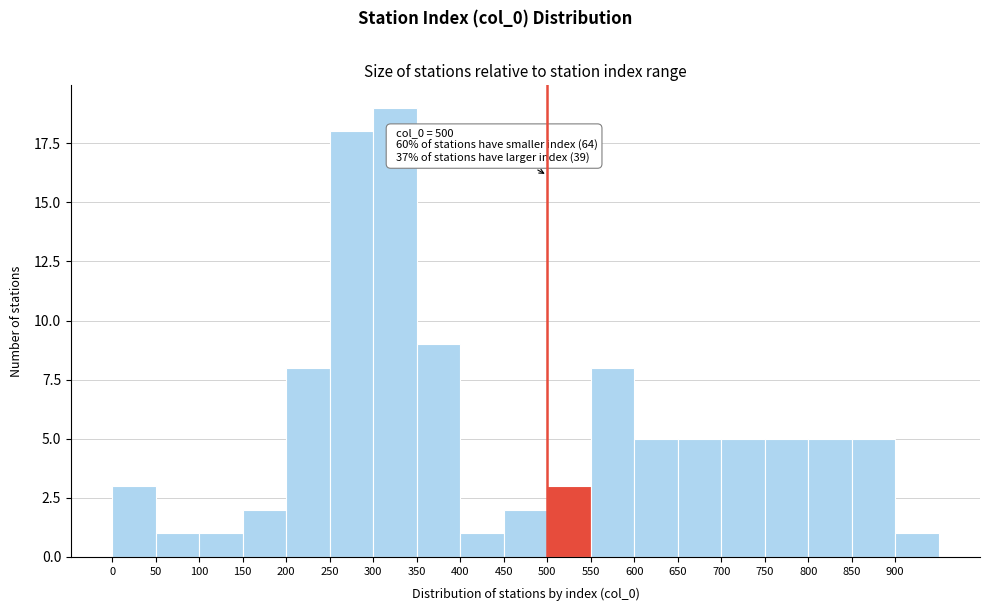

Over which range of the x-axis is the bar tallest?

300 to 350